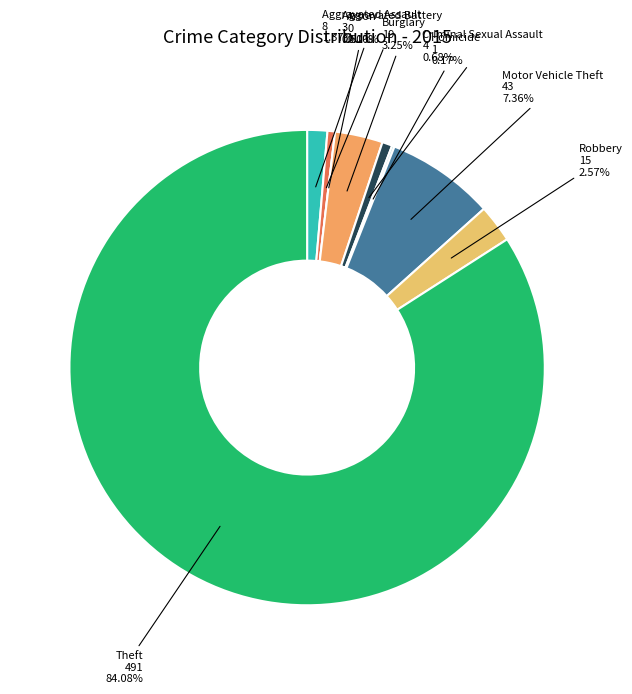

Rank the categories by value from highest to lowest.

Theft, Motor Vehicle Theft, Burglary, Robbery, Aggravated Assault, Criminal Sexual Assault, Aggravated Battery, Homicide, Arson